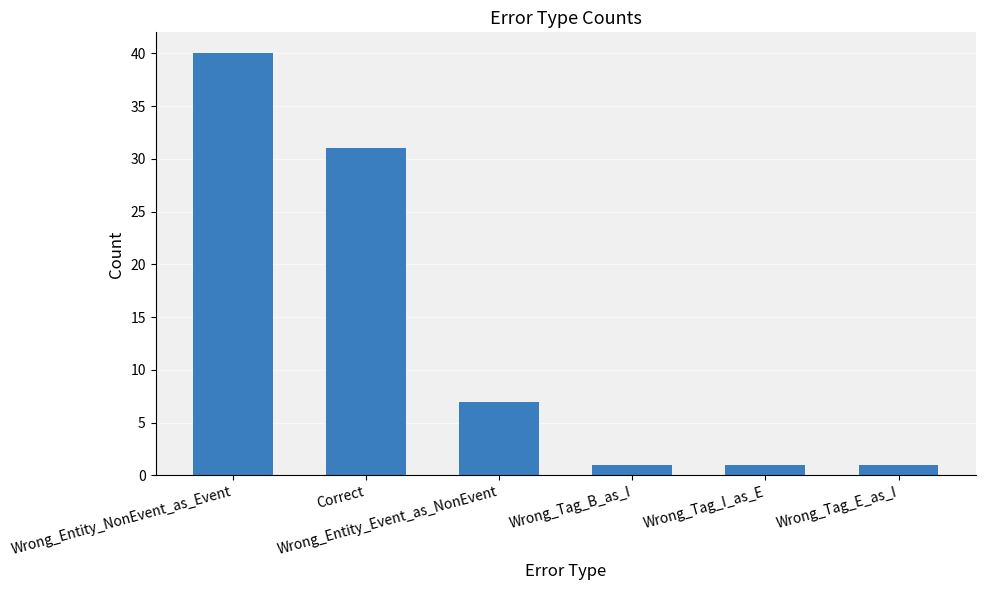

Which has a higher value, Wrong_Tag_B_as_I or Wrong_Entity_NonEvent_as_Event?

Wrong_Entity_NonEvent_as_Event